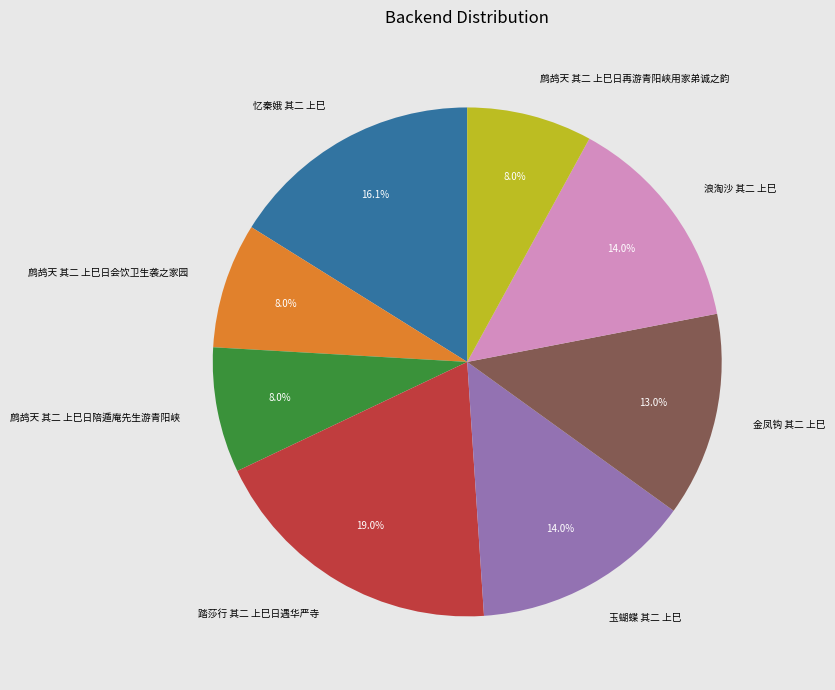

To the nearest percent, what is the difference between the largest and smallest slice percentages?

11%